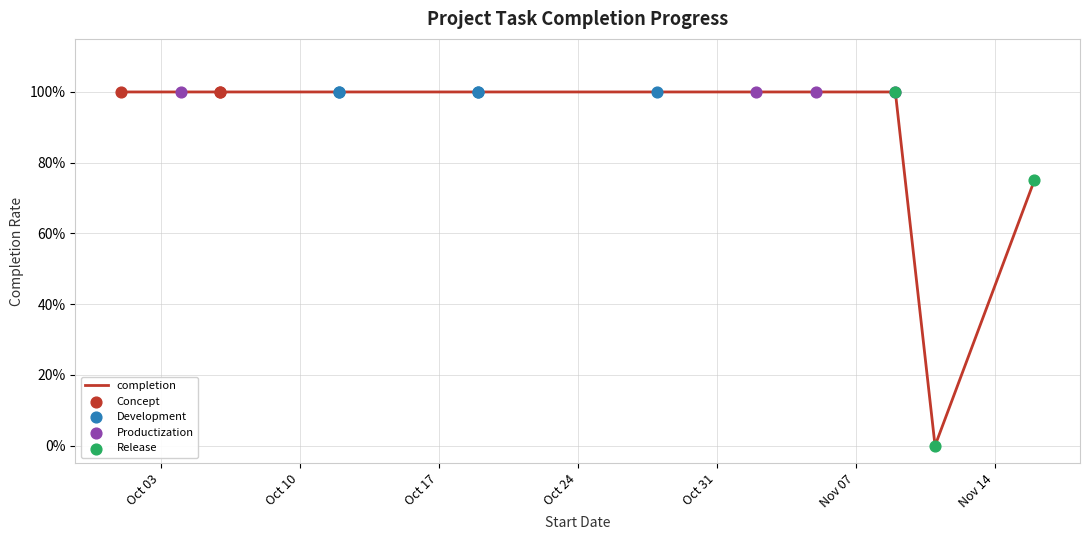

Approximately how many times larger is the value at 2023-10-06 compared to 2023-10-12?

1.0